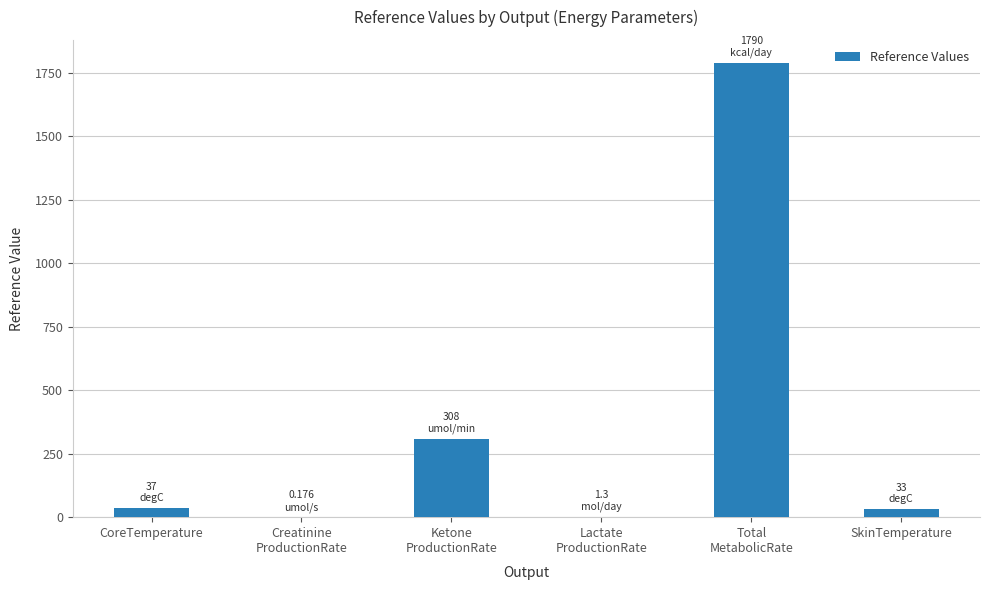

What is the sum of all values?

2169.5